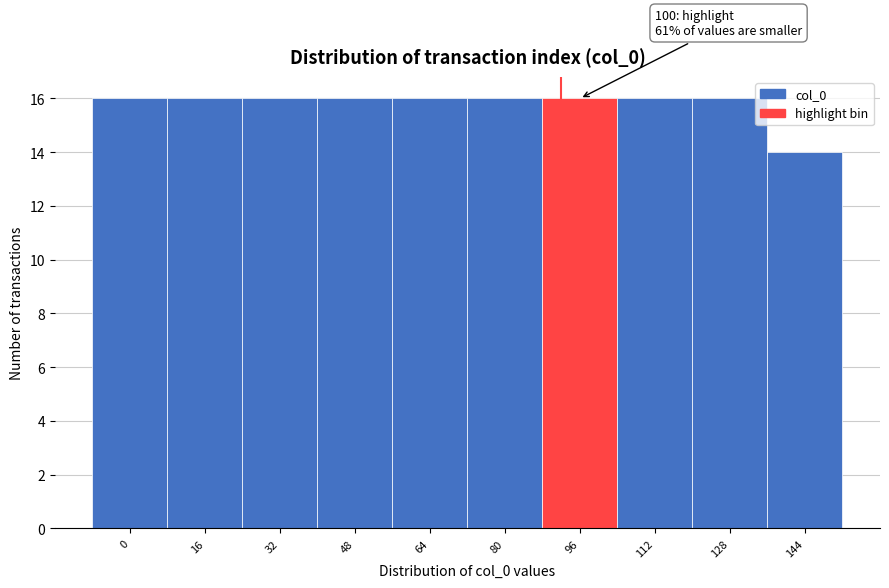

Reading right to left, extract all data points from this chart.

144=14	128=16	112=16	96=16	80=16	64=16	48=16	32=16	16=16	0=16